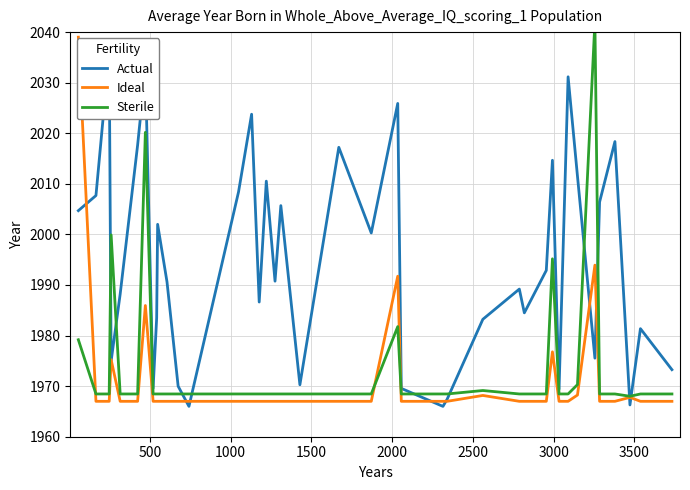

Does the chart have visible grid lines?

Yes